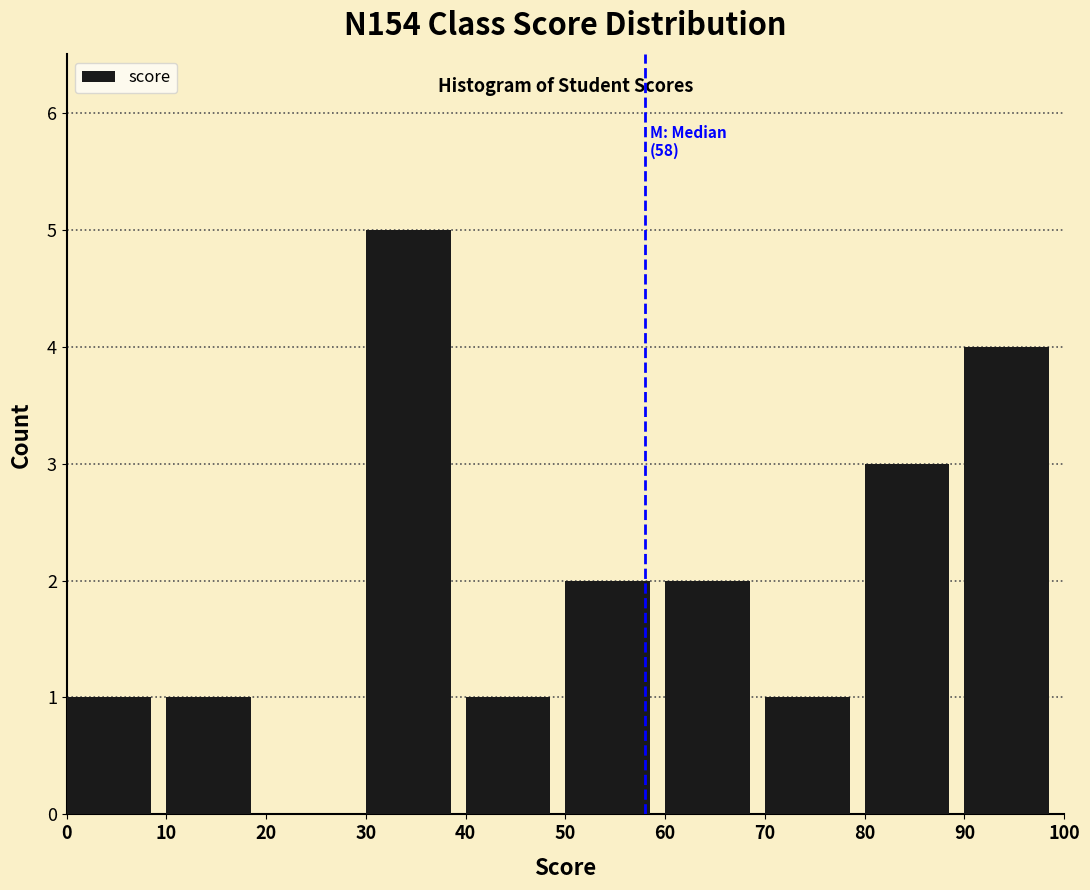

Which range on the x-axis has the tallest bar?

30 to 40